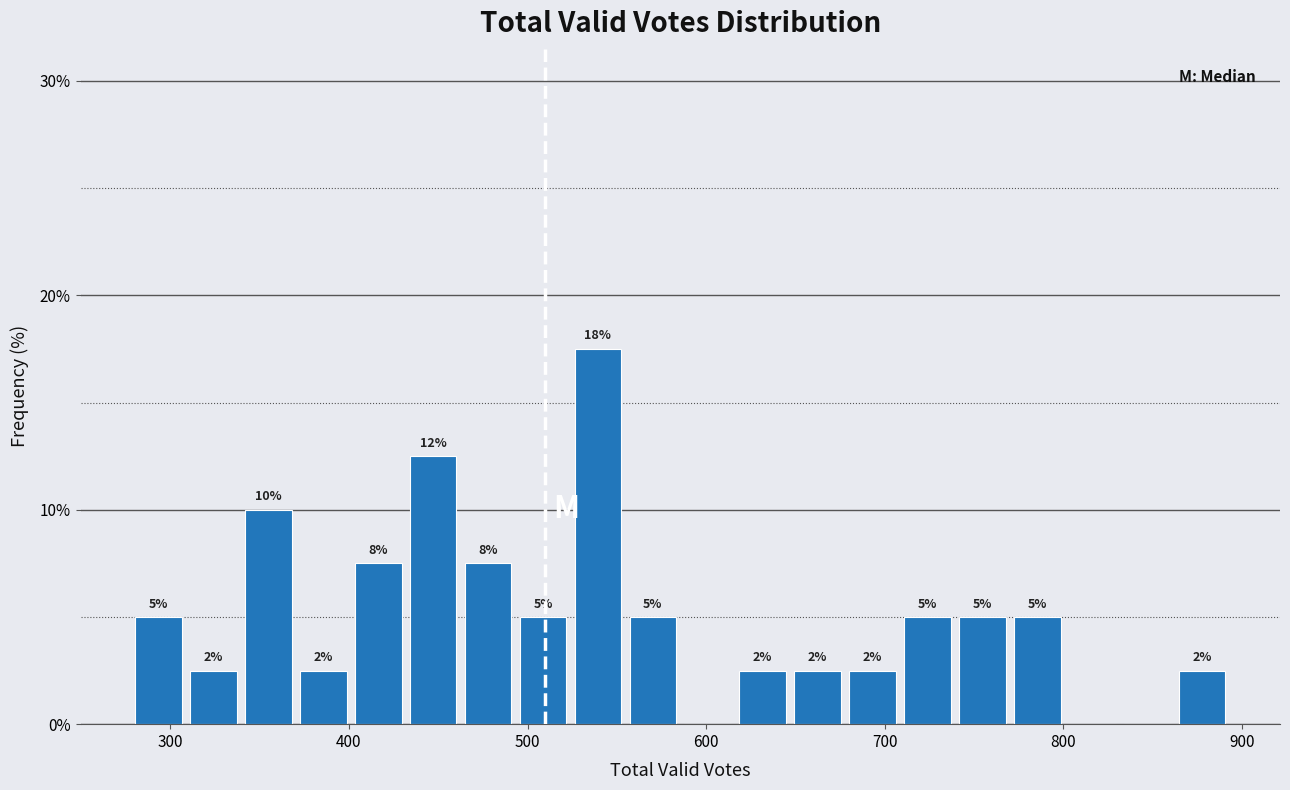

Around what value on the x-axis is the tallest bar? Give the approximate position of its centre, as read against the axis.

540